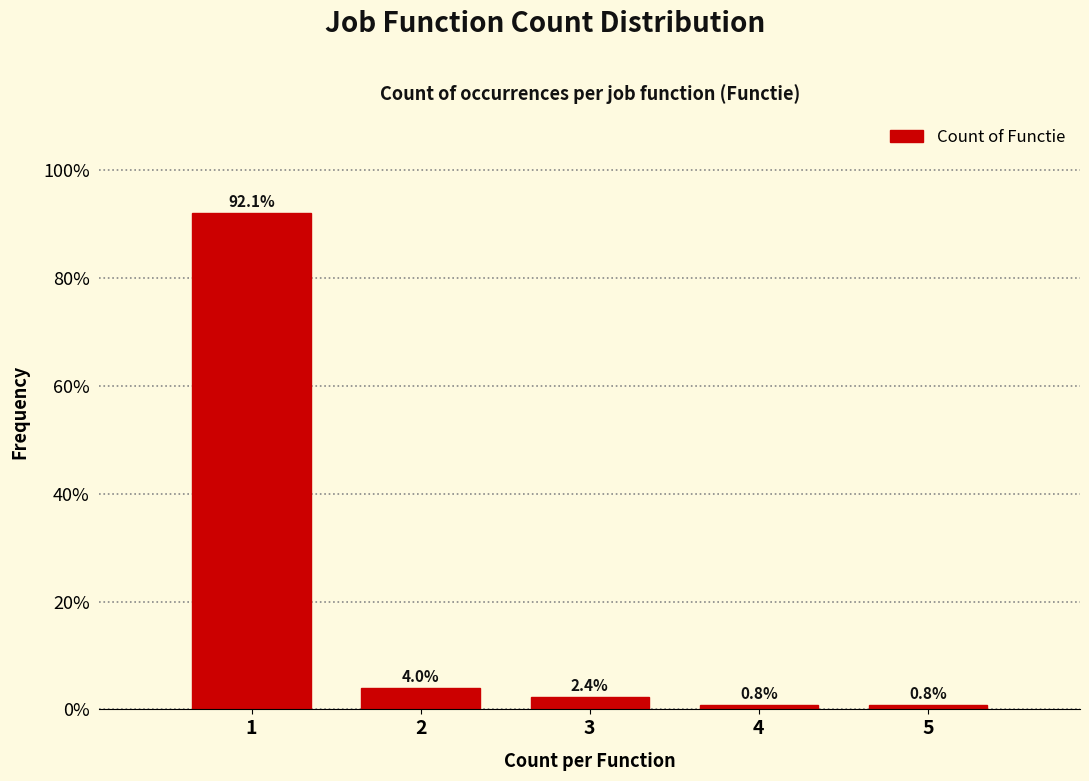

Reading left to right, transcribe all the data shown in this chart.

92.1	4.0	2.4	0.8	0.8